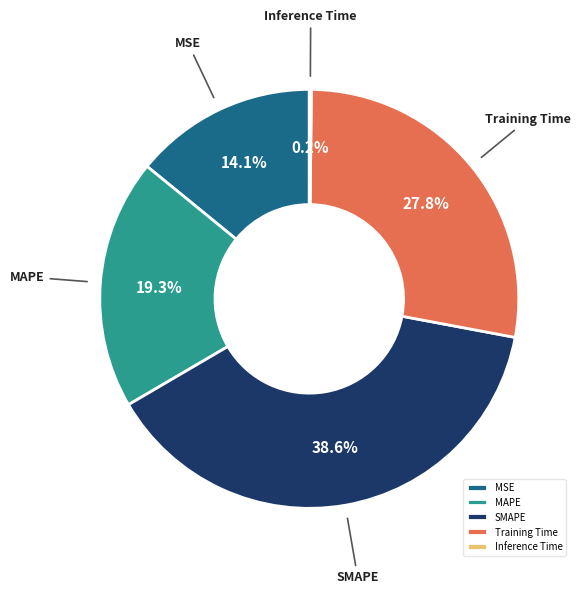

True or false: MSE accounts for 14% of the total.

True